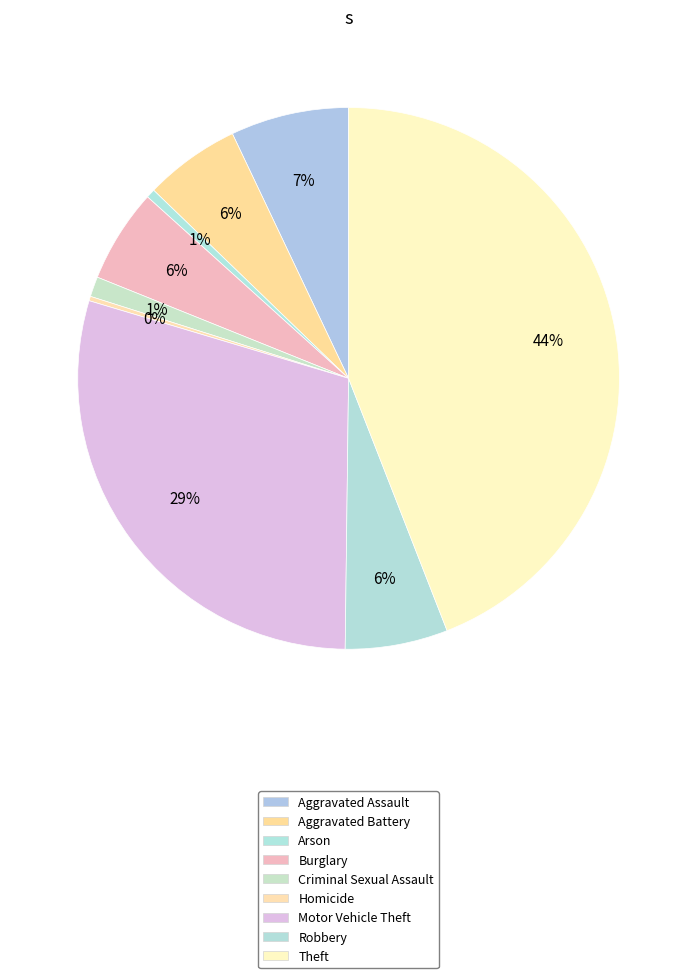

What is the ratio of the value at Theft to the value at Aggravated Assault?

6.2